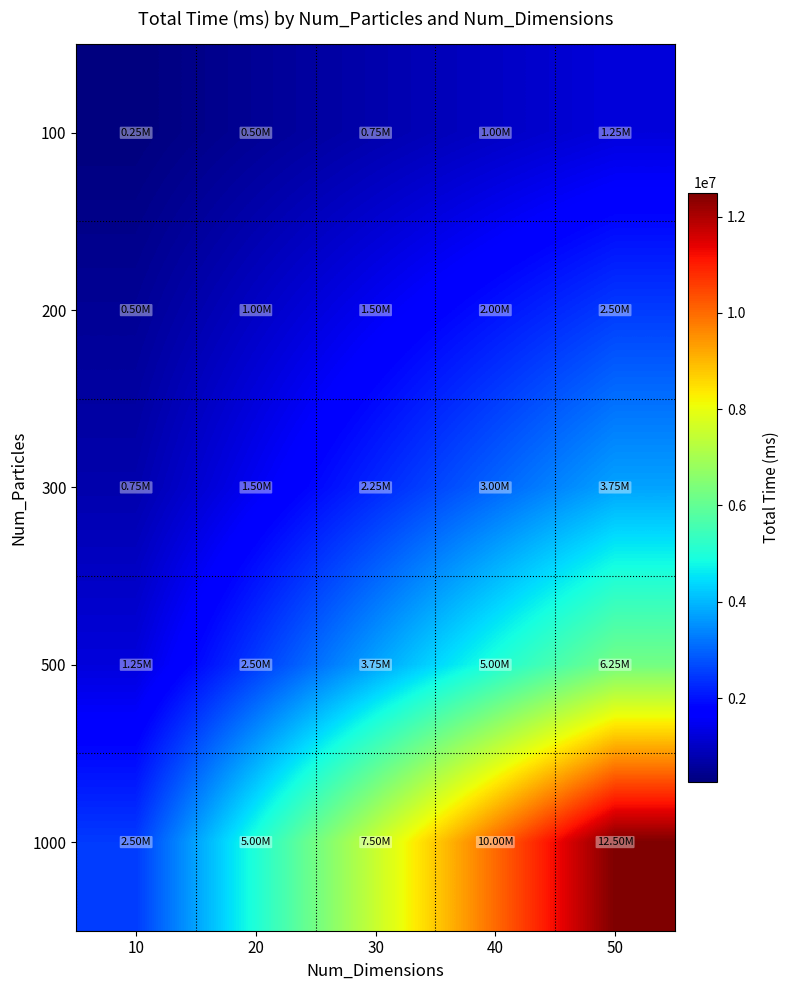

At how many categories does at least one series exceed 789077?

5